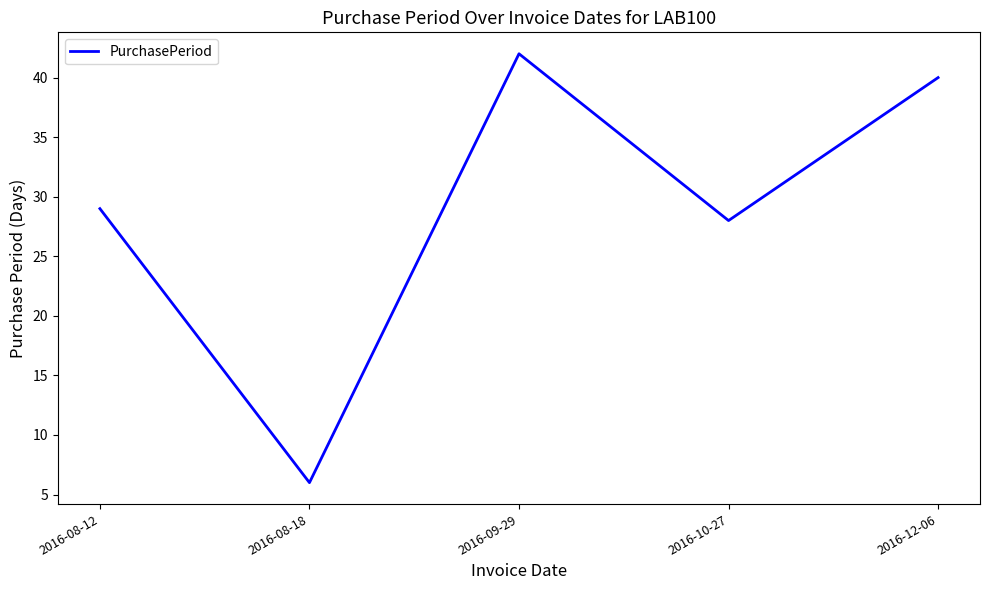

What position from the left is 2016-10-27?

4